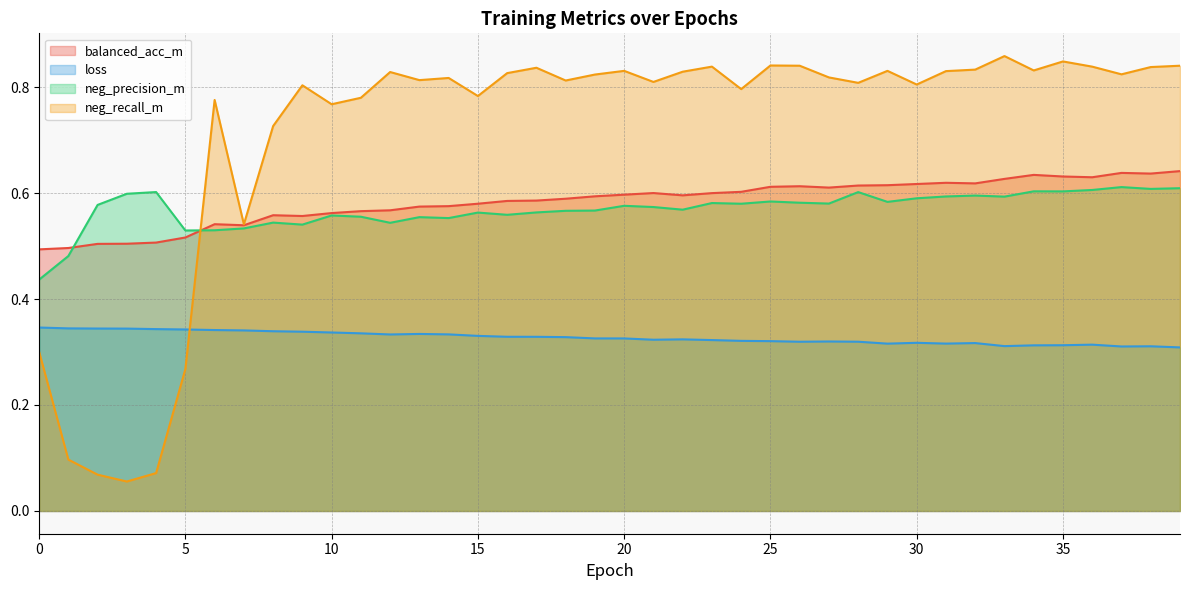

What is the average value of the balanced_acc_m series?

0.6